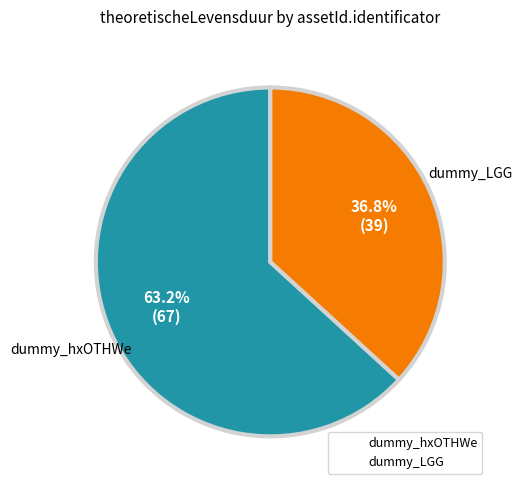

Which slice represents more than half of the pie?

dummy_hxOTHWe